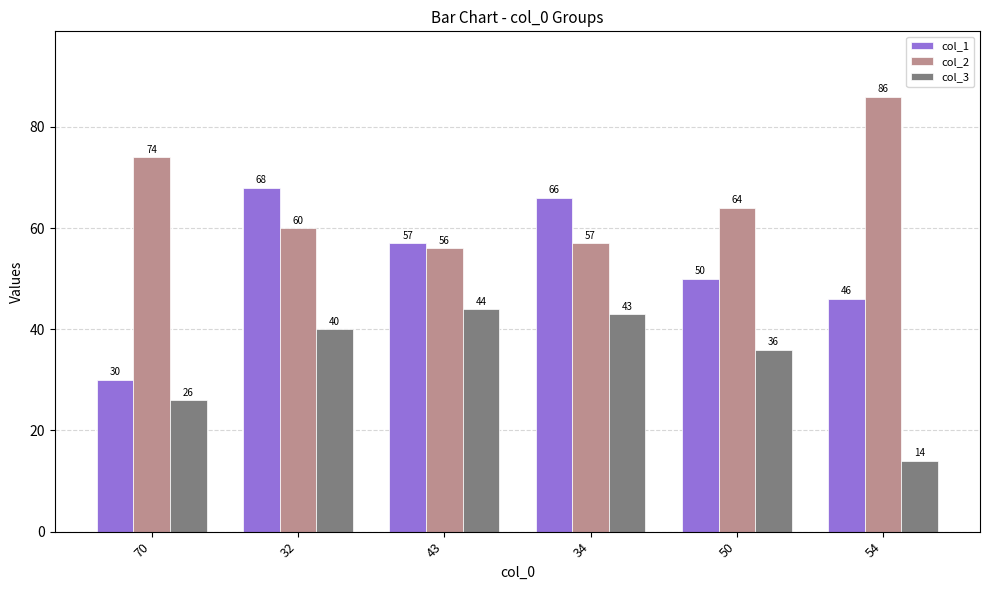

What is the sum of the col_3 values at 32 and 70?

66